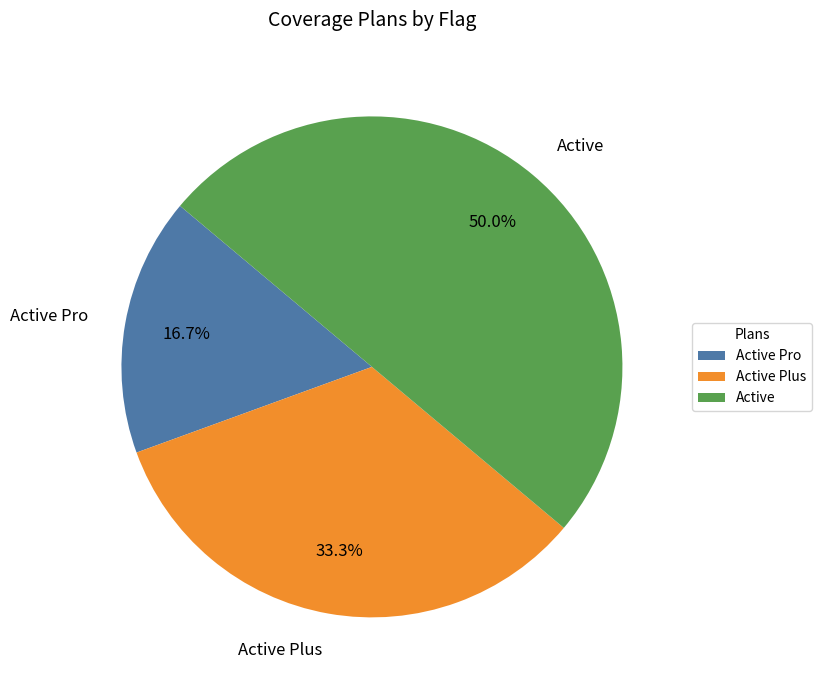

What portion of the pie excludes Active?

50.0%